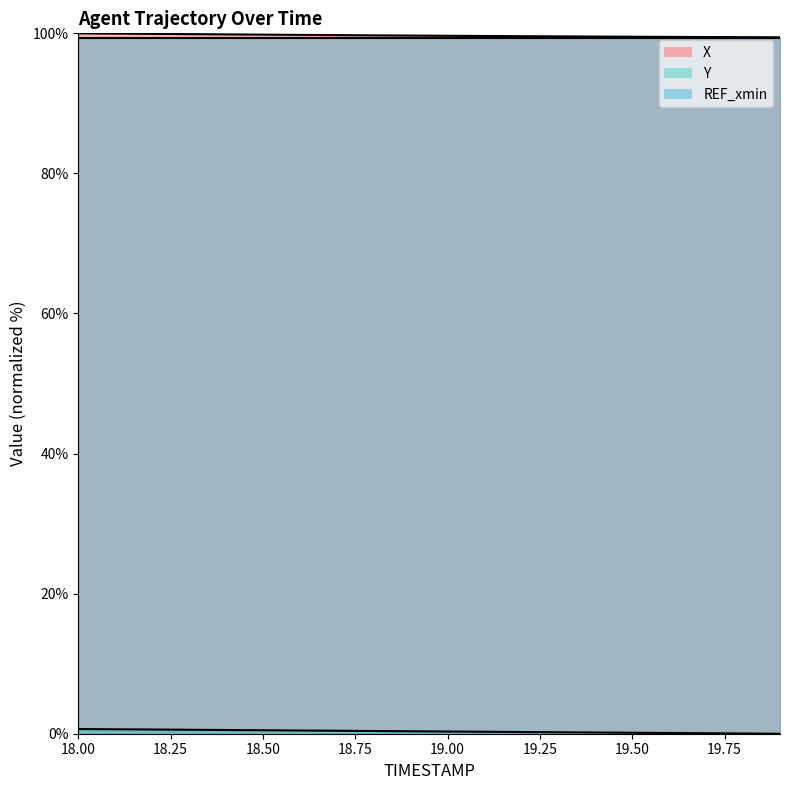

Is it true that X equals 99.6 at 19.2?

True